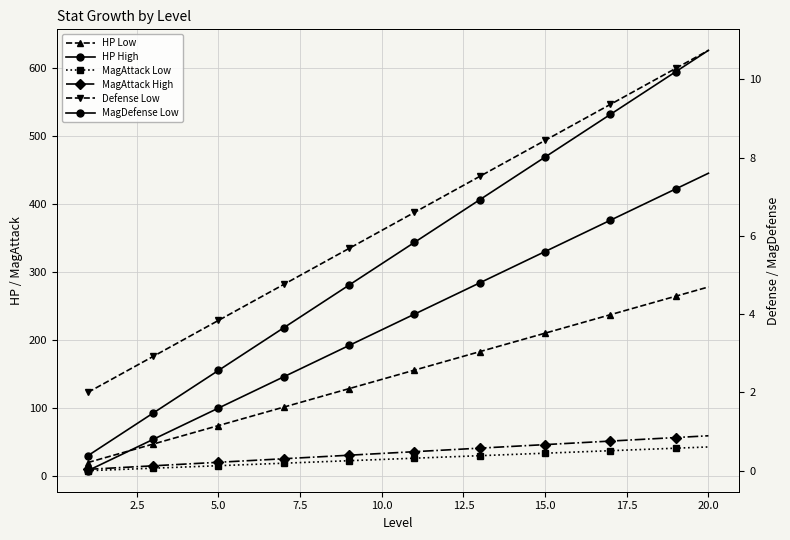

Which series has the largest range (max minus min)?

HP High